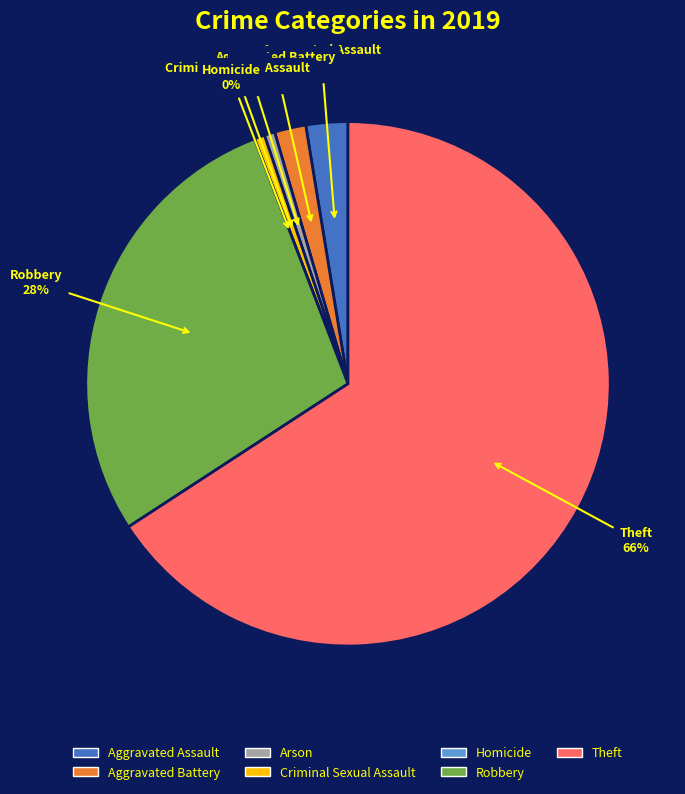

What is the change in value from Arson to Homicide?

-1